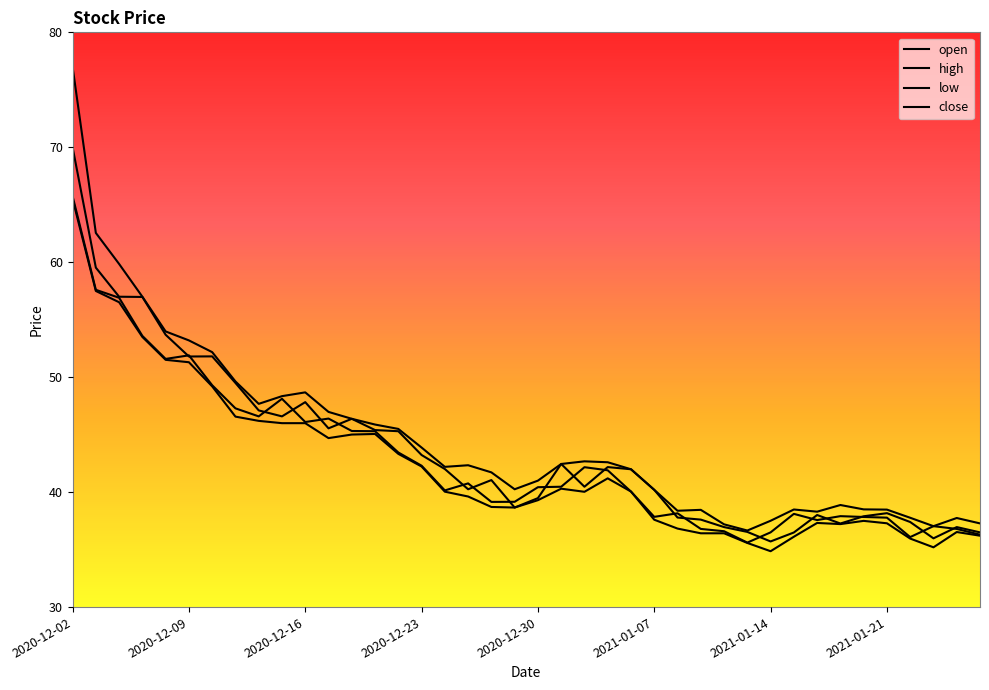

What is the label of the 26th point from the right?

2020-12-22